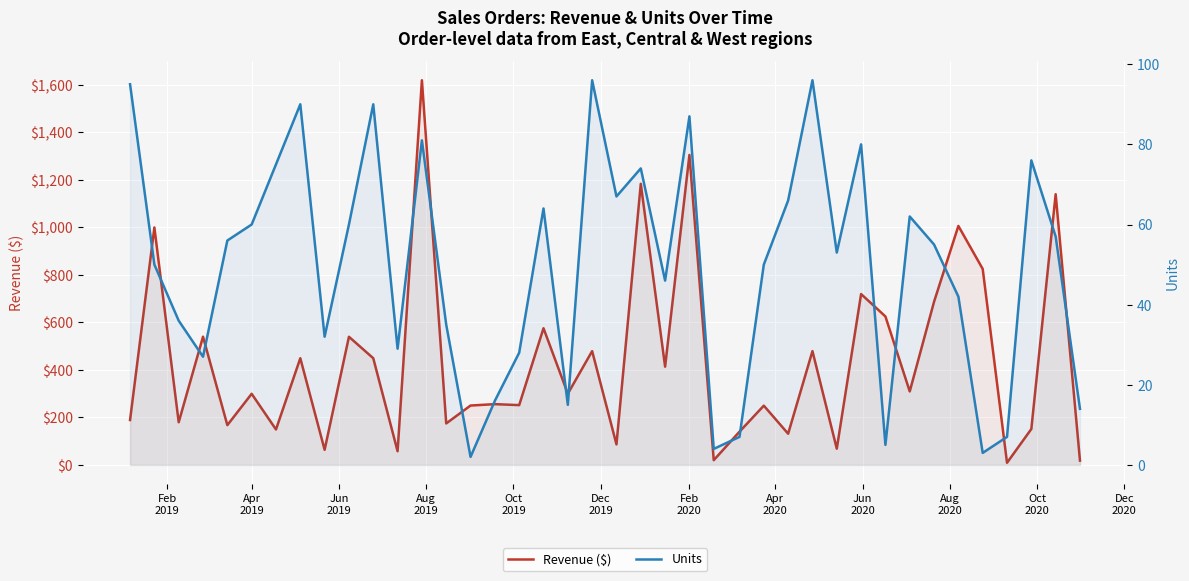

What is the value of the Units point at the 5th from the left?

56.0